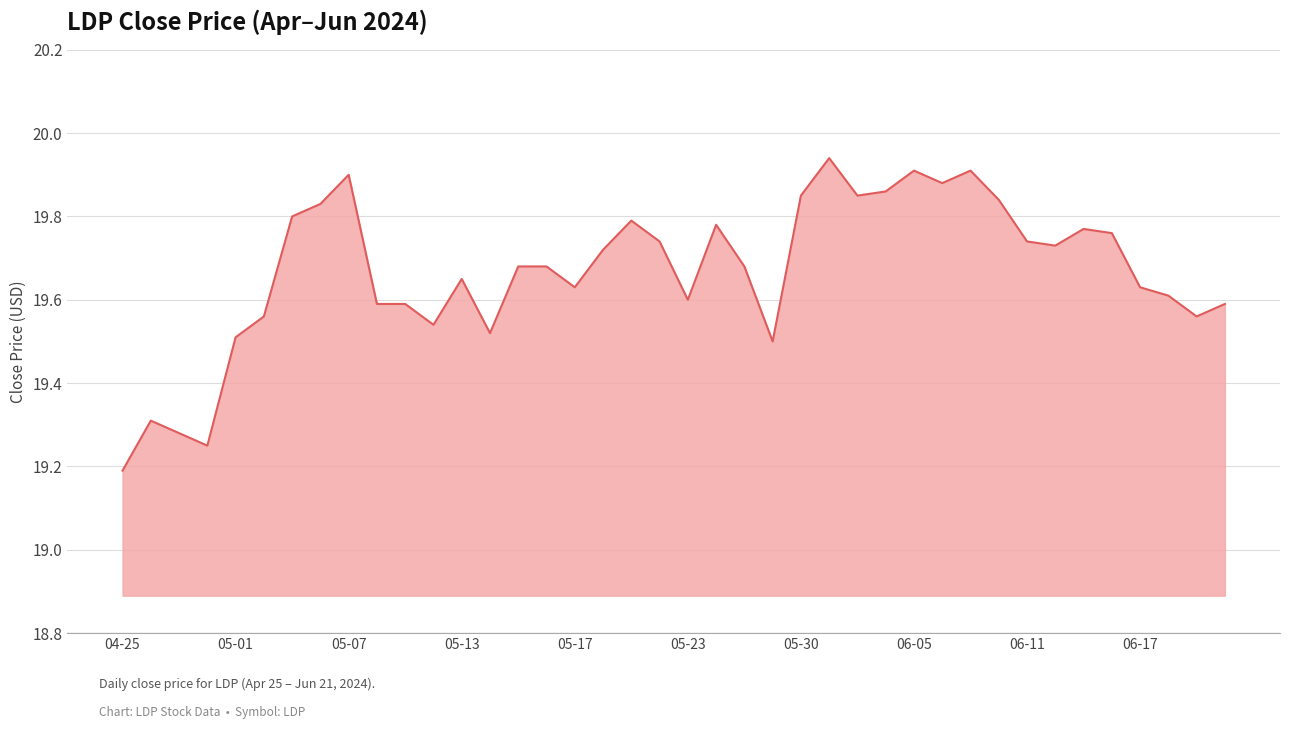

What is the value of the 30th point from the left?

19.9